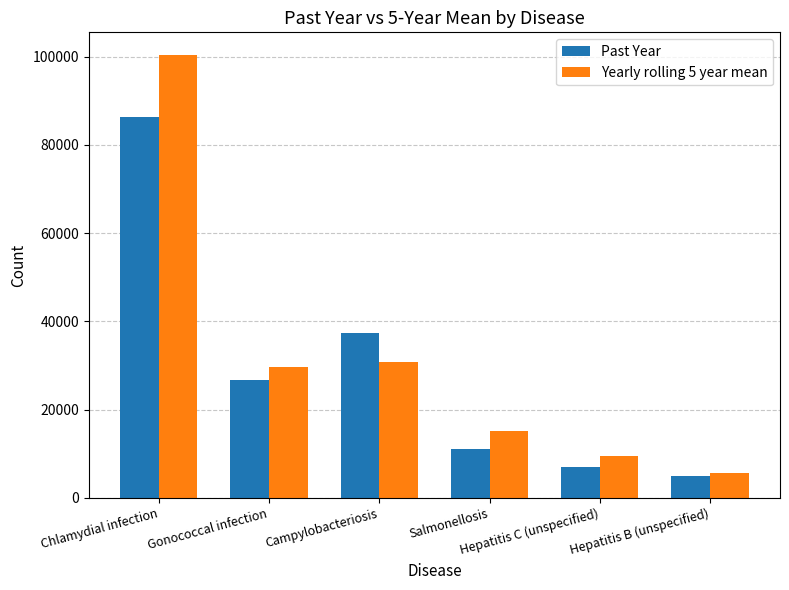

Reading right to left, transcribe all the data shown in this chart.

Past Year: 4865.0	6895.0	11004.0	37367.0	26752.0	86366.0
Yearly rolling 5 year mean: 5728.2	9404.4	15150.0	30852.6	29666.4	100511.8